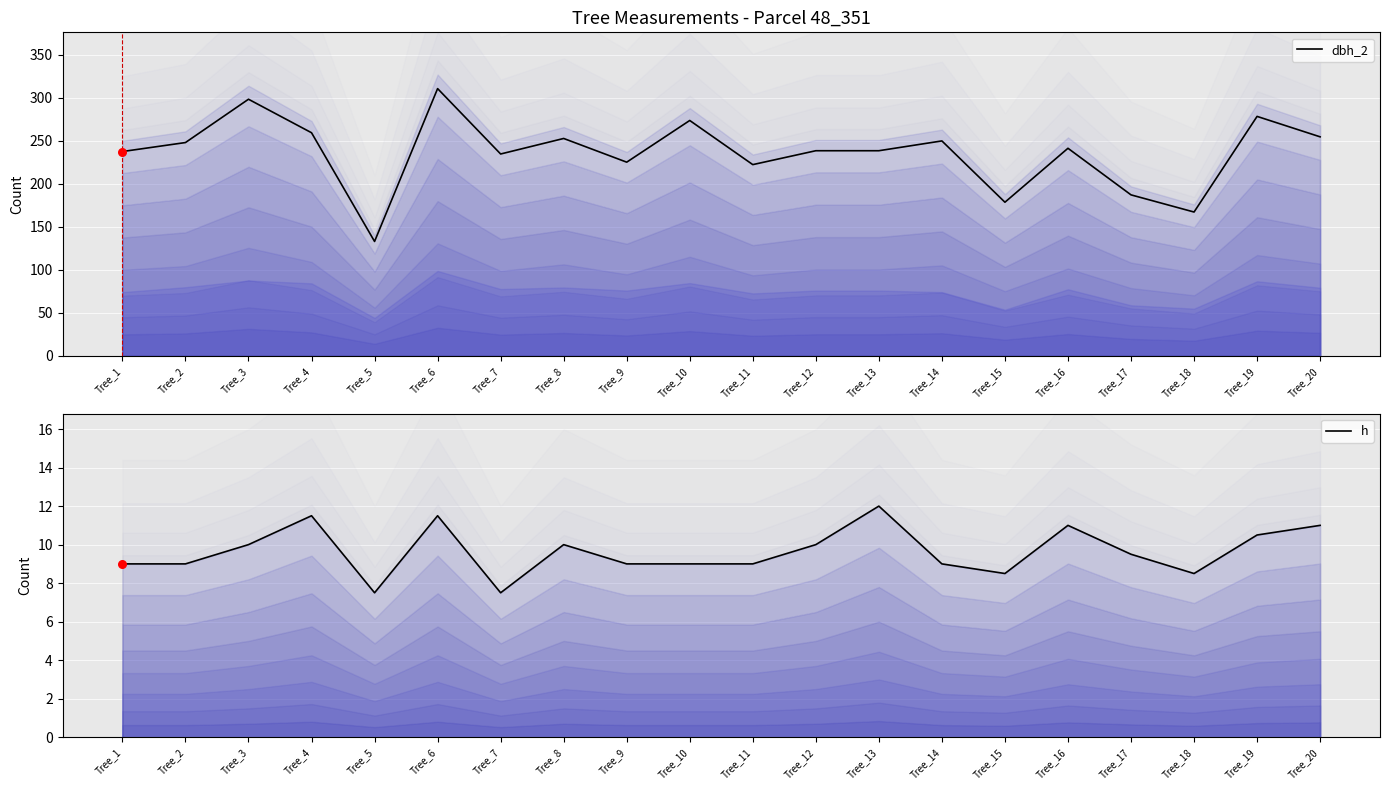

At how many categories does at least one series exceed 147?

19